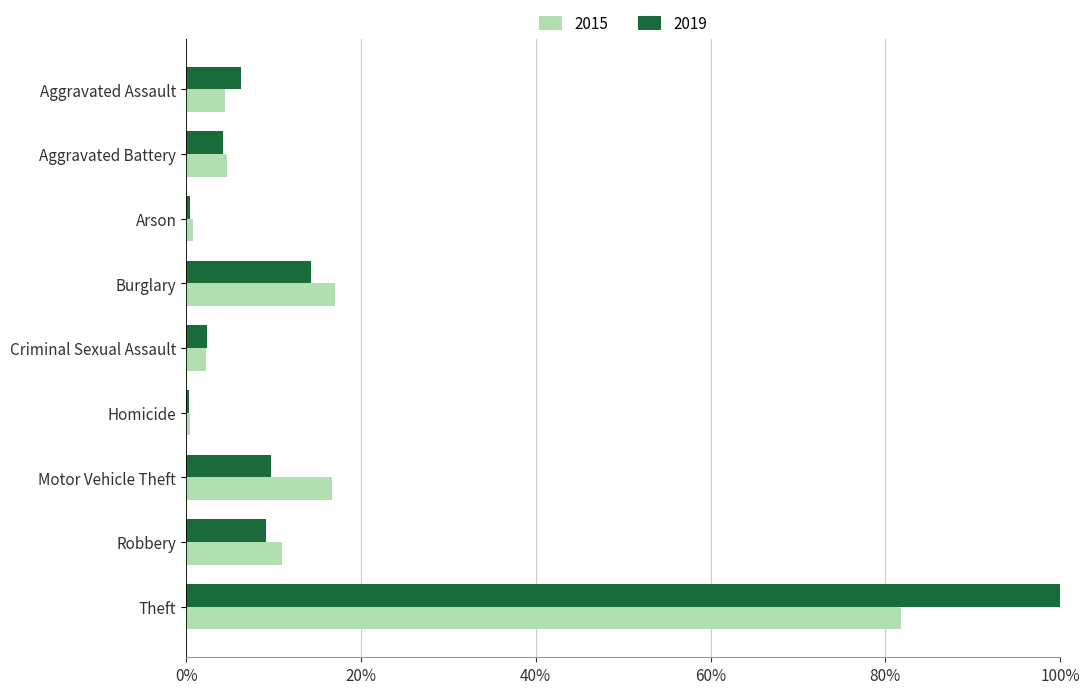

How many series are shown in this chart?

2